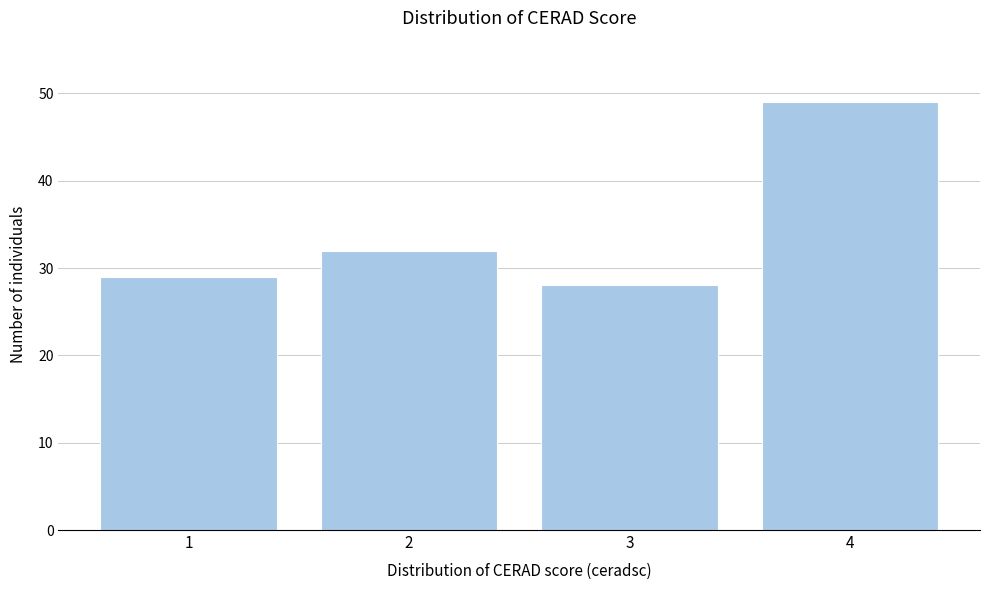

Reading left to right, extract all data points from this chart.

1=29	2=32	3=28	4=49